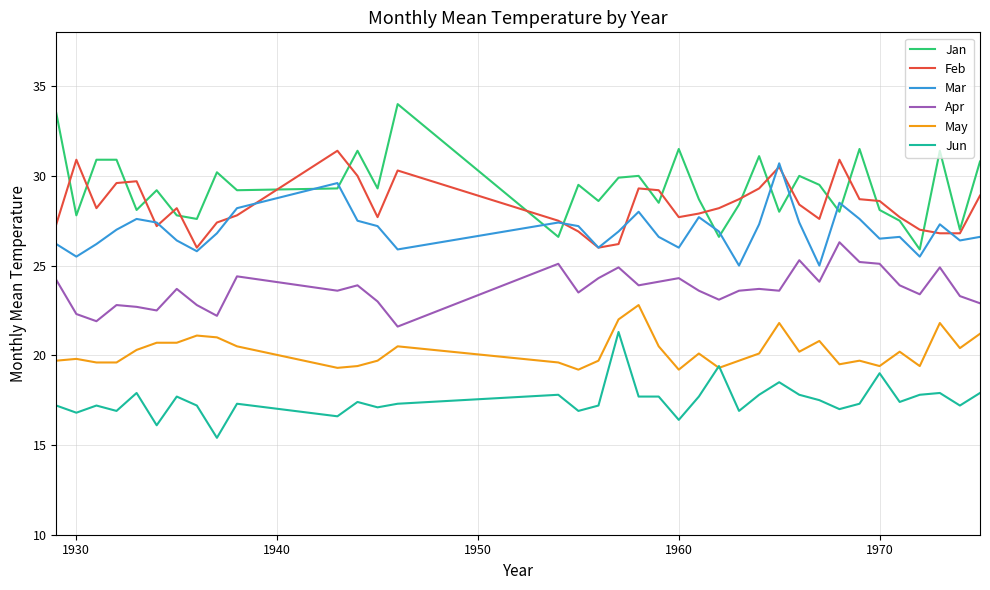

Does the chart have visible grid lines?

Yes